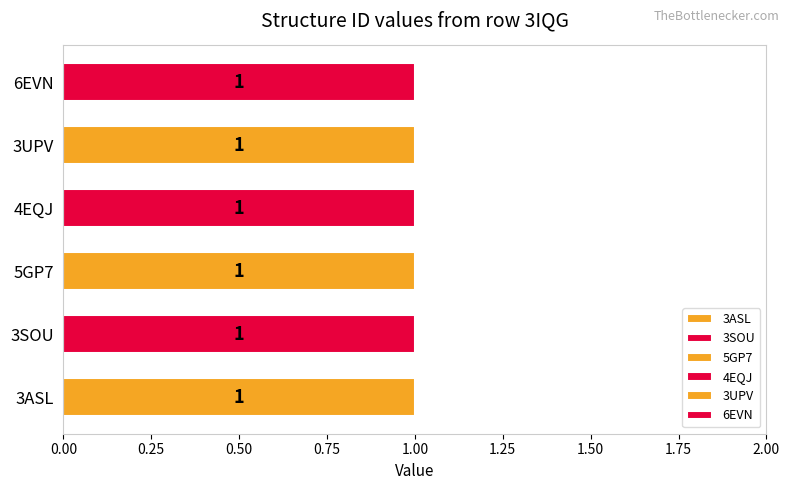

Which series has the widest spread of values?

5GP7